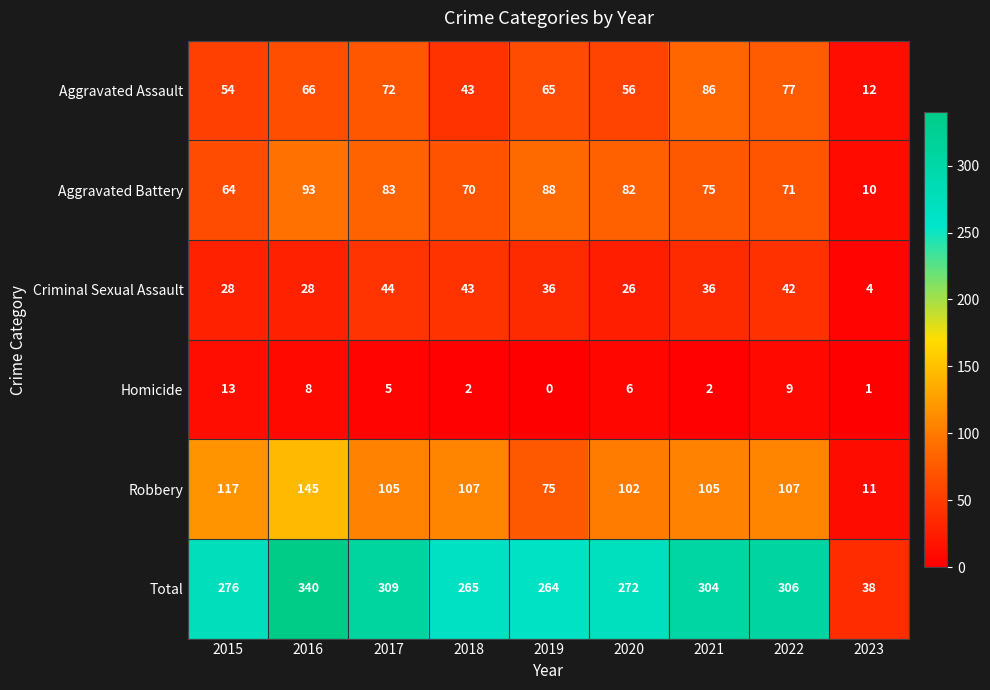

The Homicide series shows 8 at 2016. True or false?

True